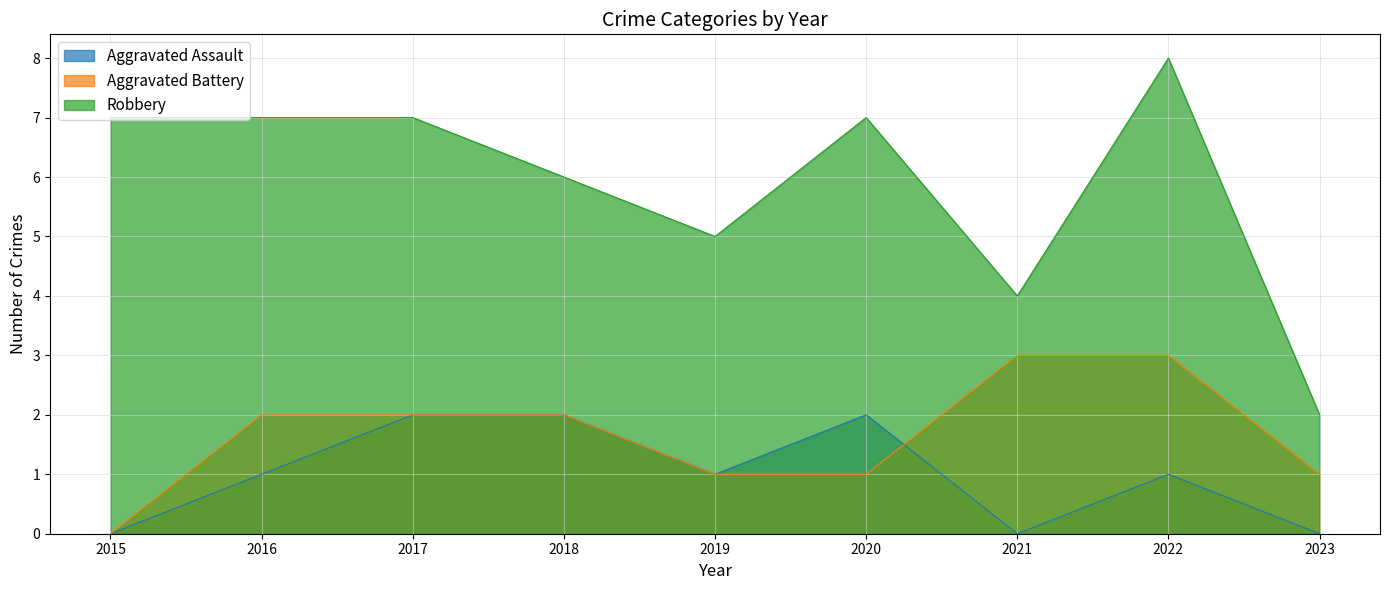

True or false: Aggravated Assault and Robbery intersect in this chart.

False